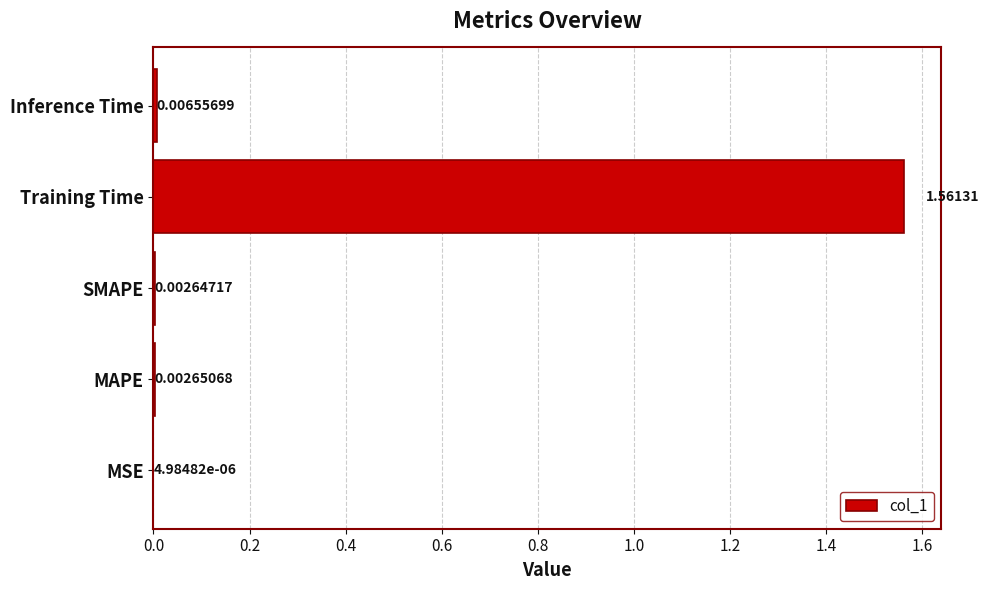

Where is the data nearest to the value 0?

MSE